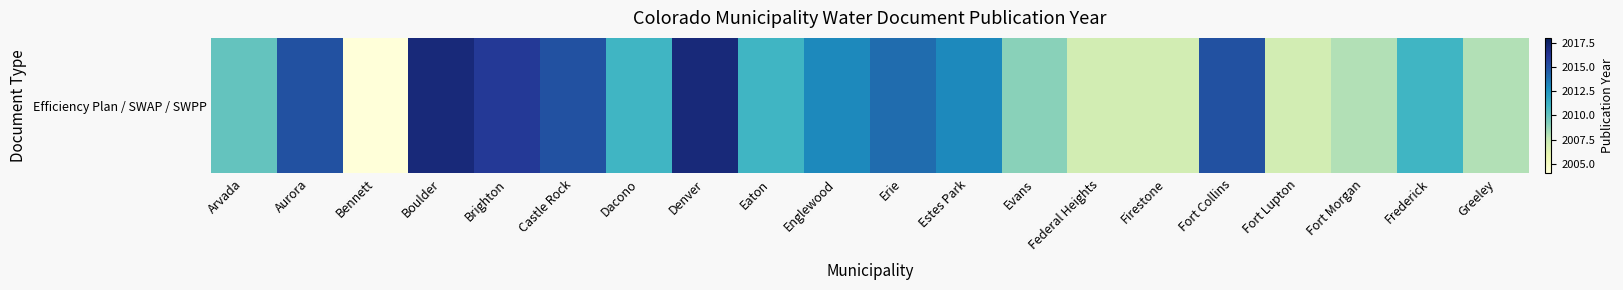

Approximately how many times larger is the value at Aurora compared to Greeley?

1.0